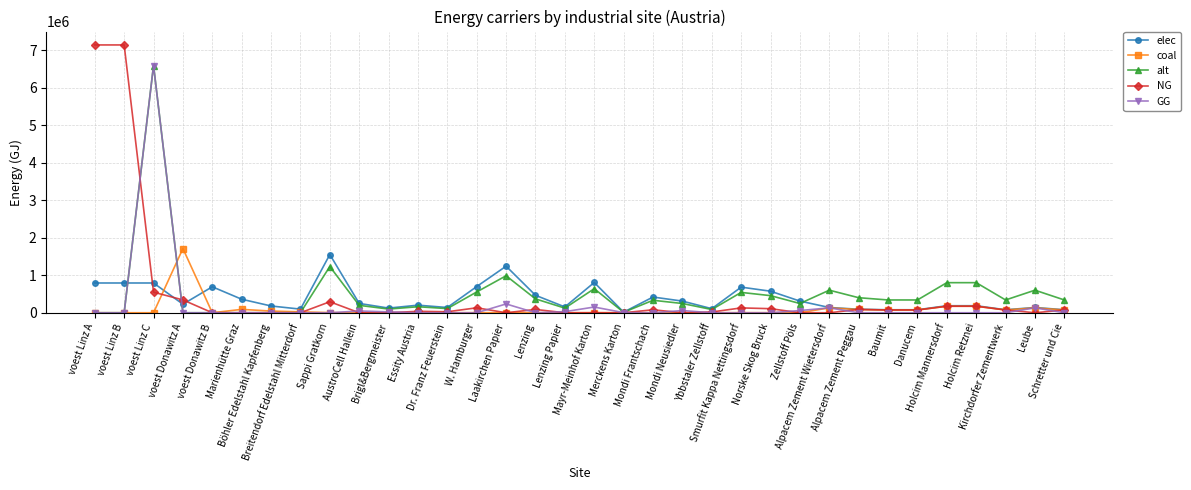

True or false: coal and elec cross at least once.

True